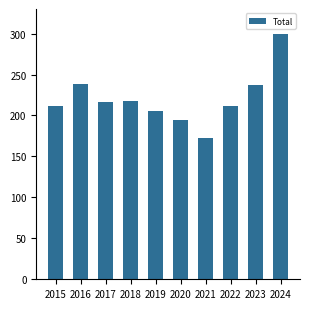

Read the value at 2024.

300